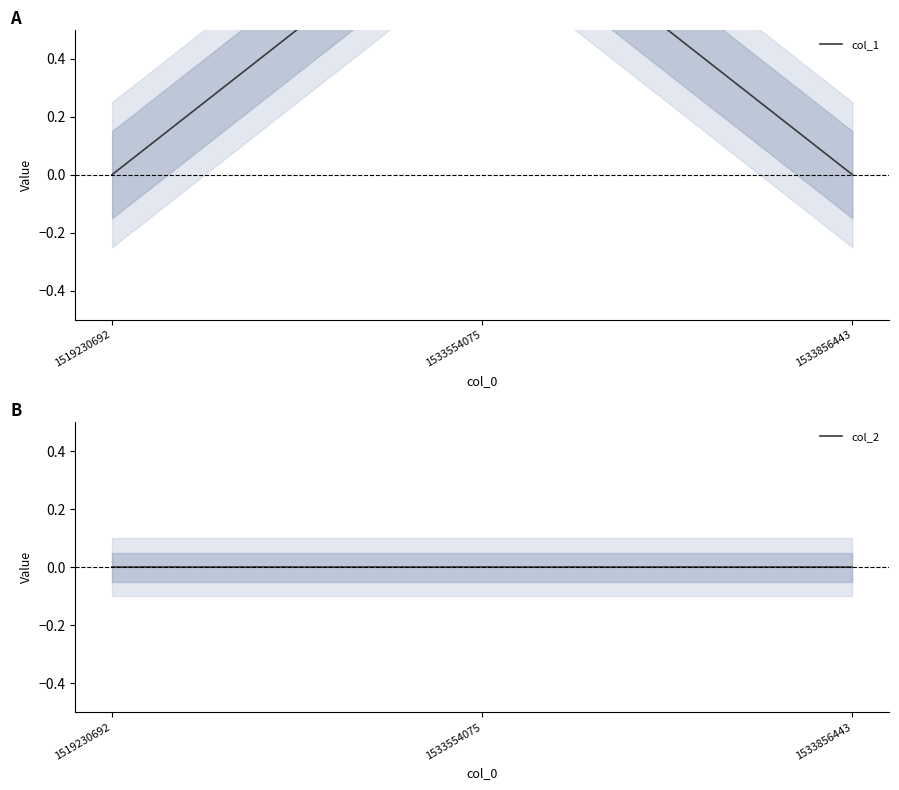

Where is col_2 nearest to the value 0?

1519230692